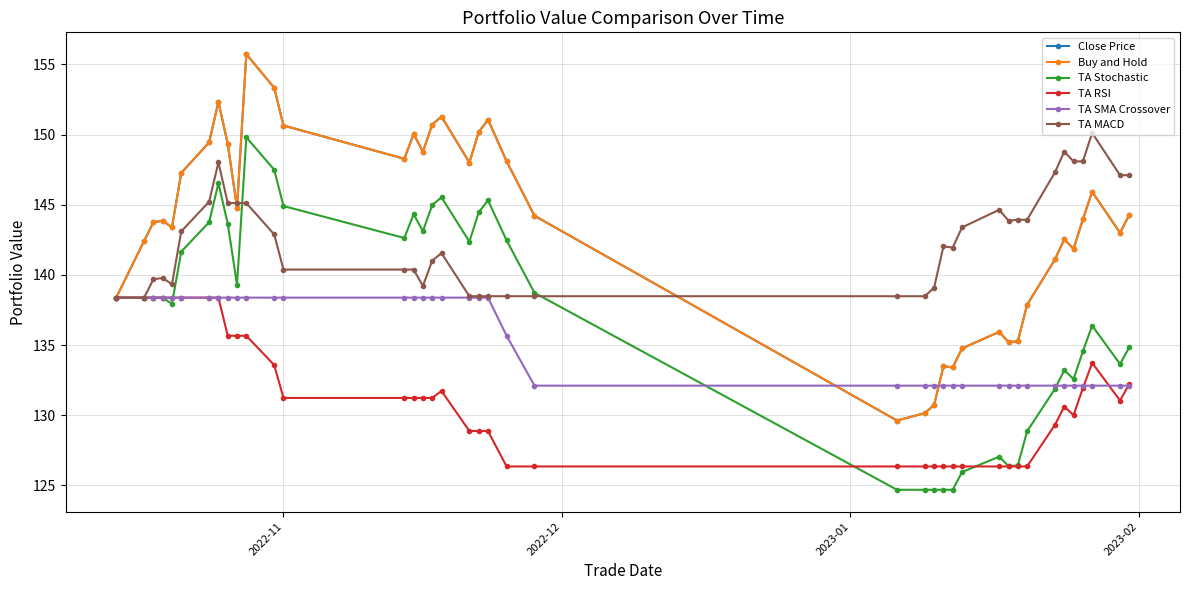

Is this an area chart (filled region under the line)?

No